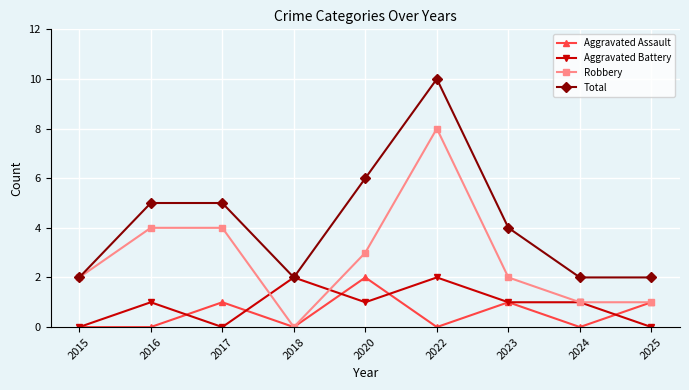

At which category does Robbery reach its first local valley?

2018